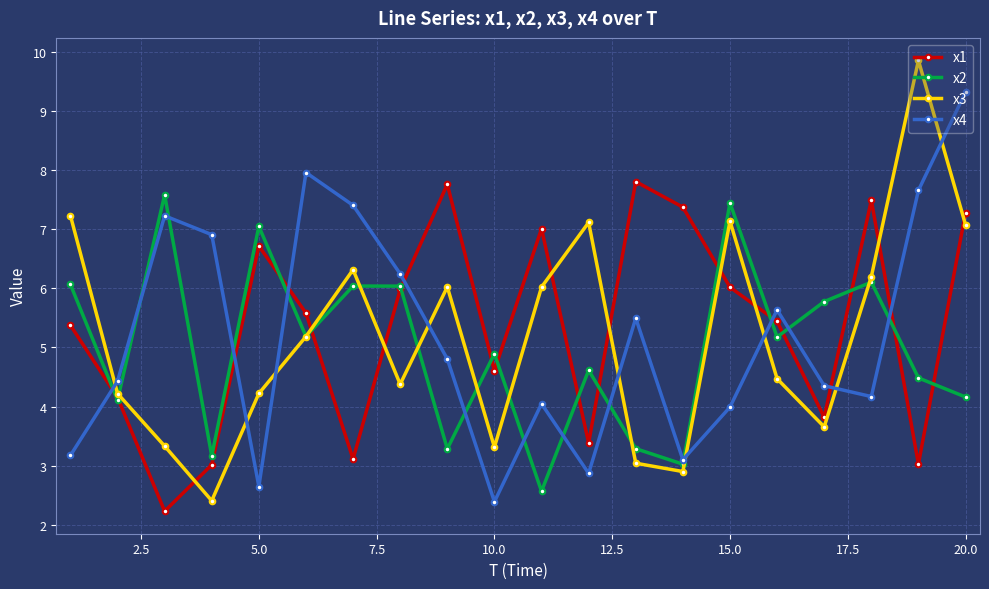

How many interior local valleys does the x1 series have?

6